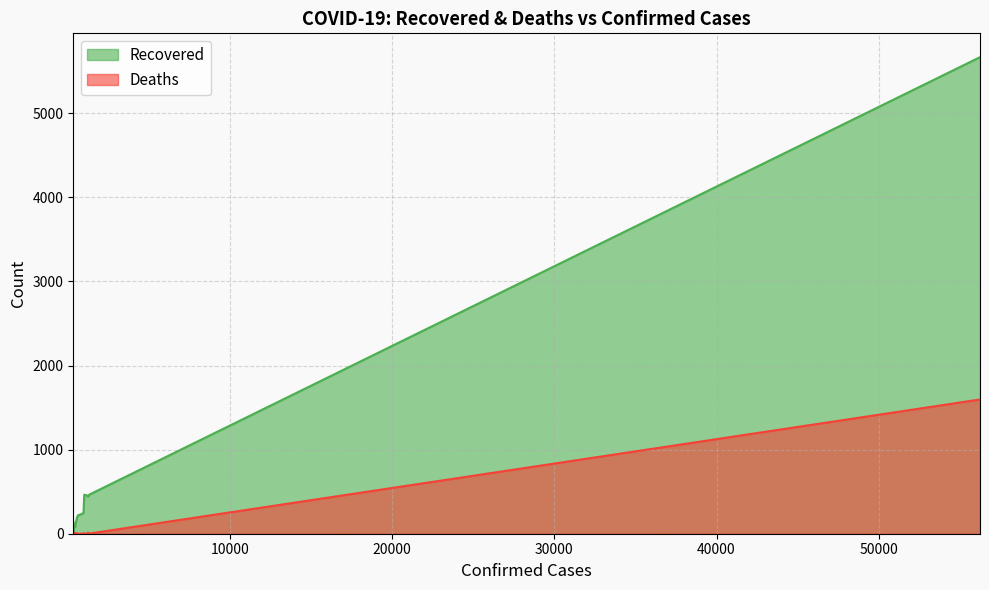

Which series has the largest range (max minus min)?

Recovered